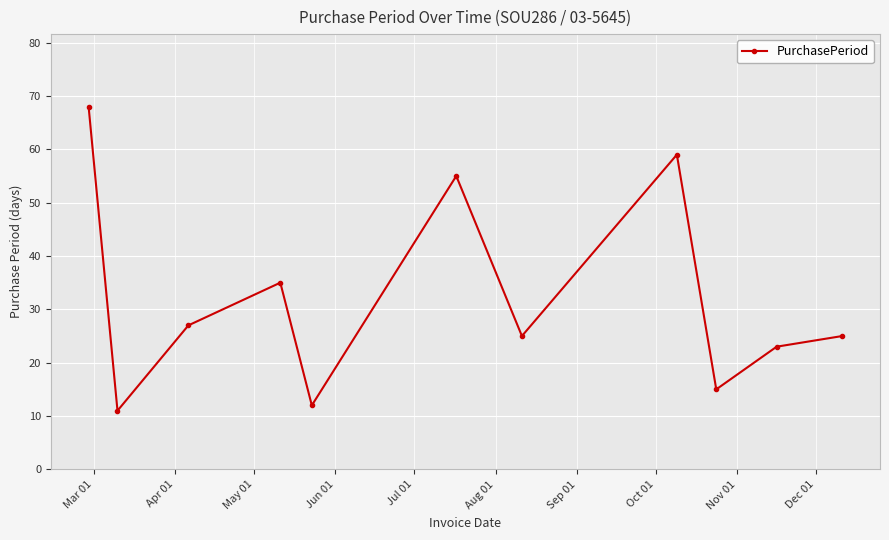

What is the greatest value displayed?

68